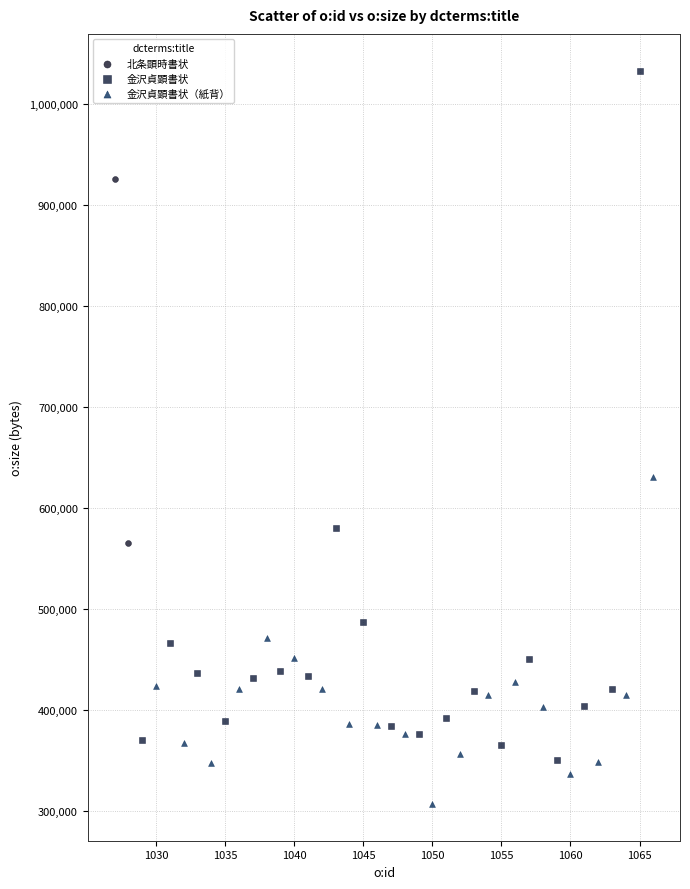

Which series has the widest spread of Y values?

金沢貞顕書状